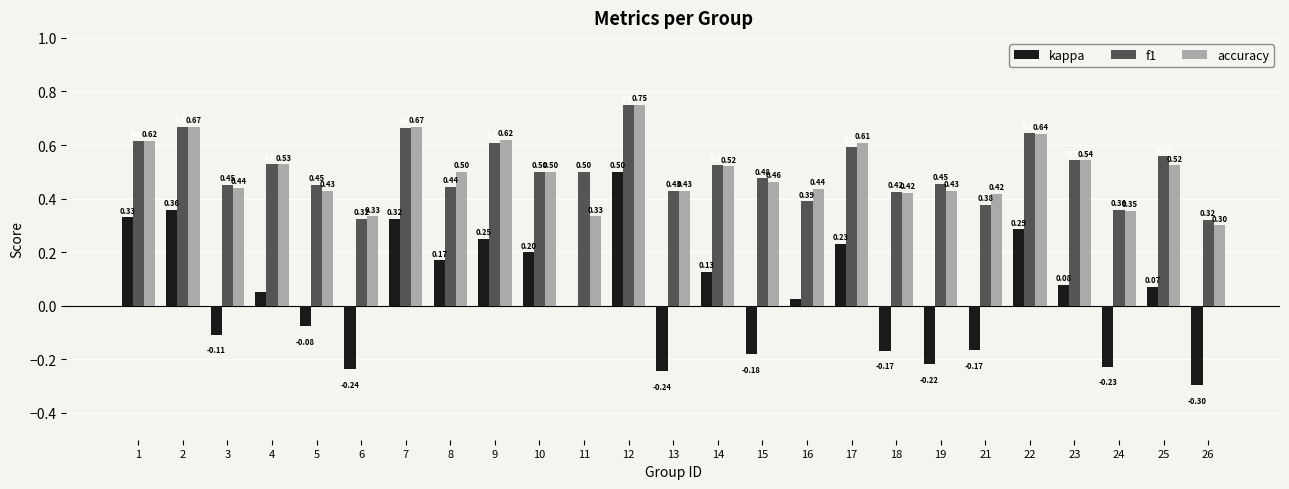

What is the sum of the kappa values at 16 and 17?

0.3